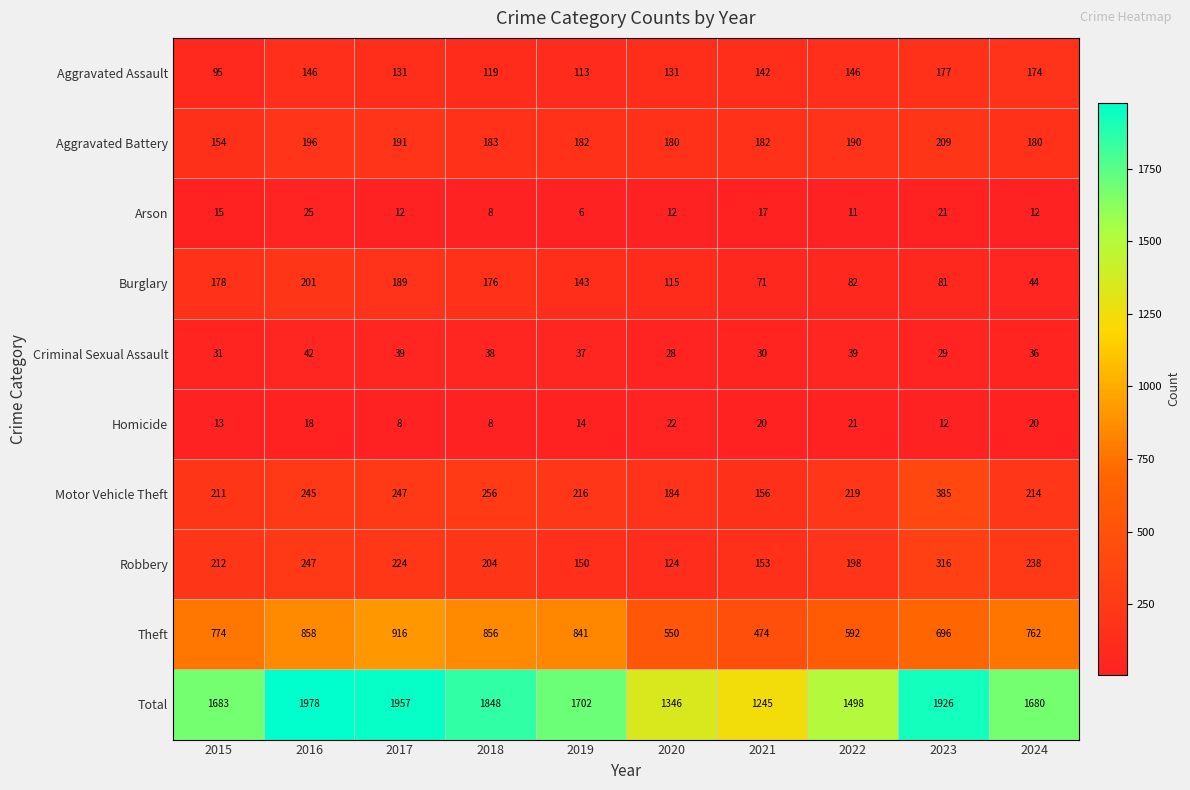

How many data points does each series have?

10